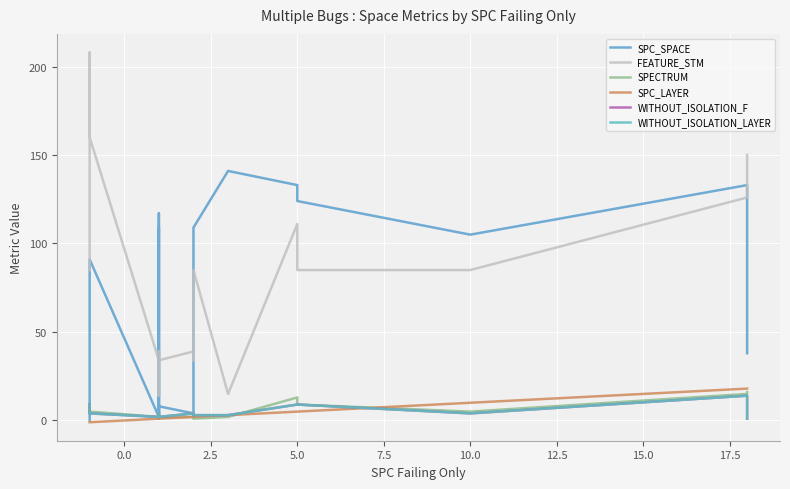

What is the value of the FEATURE_STM point at the 17th from the left?

15